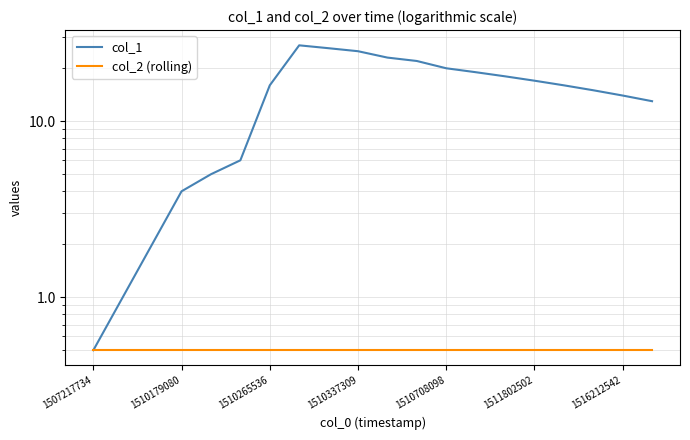

Read the col_2 (rolling) value at 11.

0.5